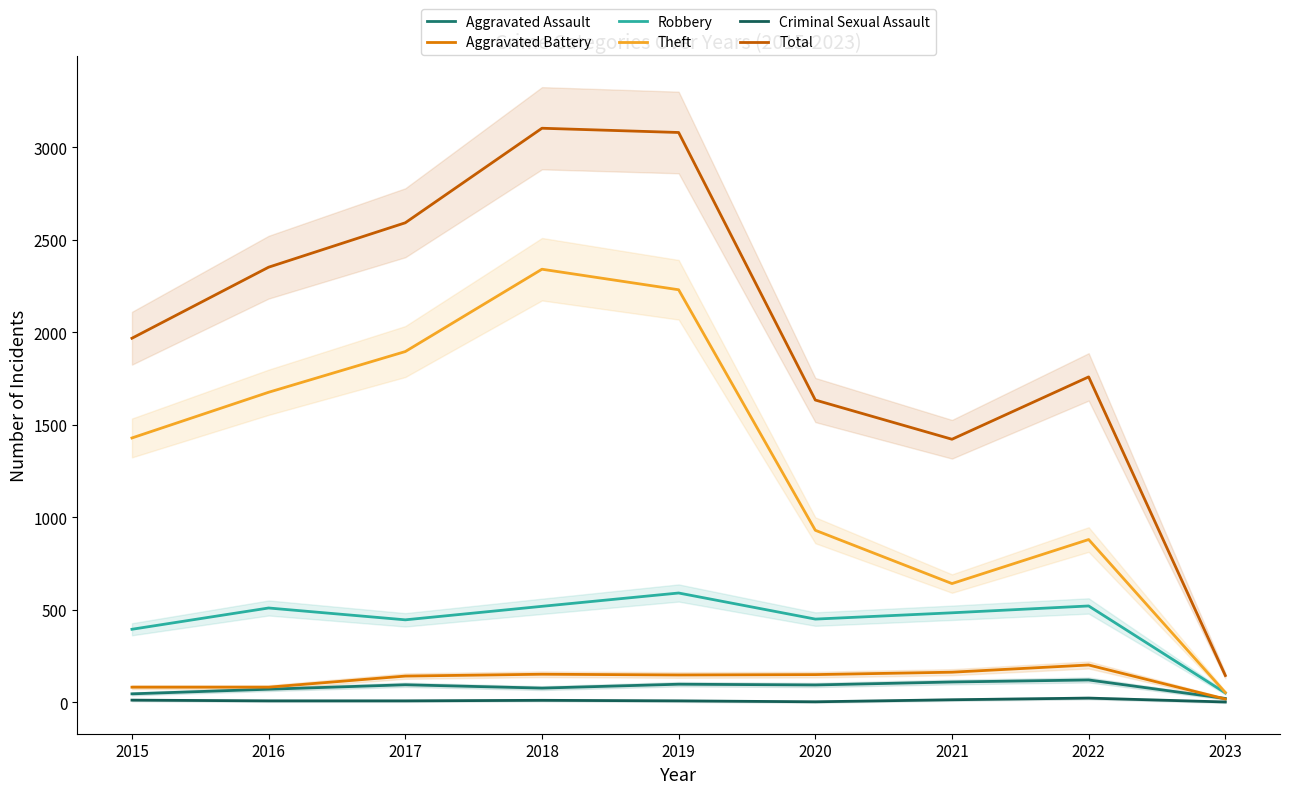

Reading left to right, what are all the values shown in this chart?

Aggravated Assault: 46	71	95	77	98	94	110	121	21
Aggravated Battery: 82	82	142	152	148	150	163	202	18
Robbery: 395	510	446	519	591	450	484	521	51
Theft: 1429	1676	1896	2341	2230	930	642	880	53
Criminal Sexual Assault: 12	8	8	11	8	3	14	23	2
Total: 1968	2352	2592	3103	3080	1634	1422	1759	145